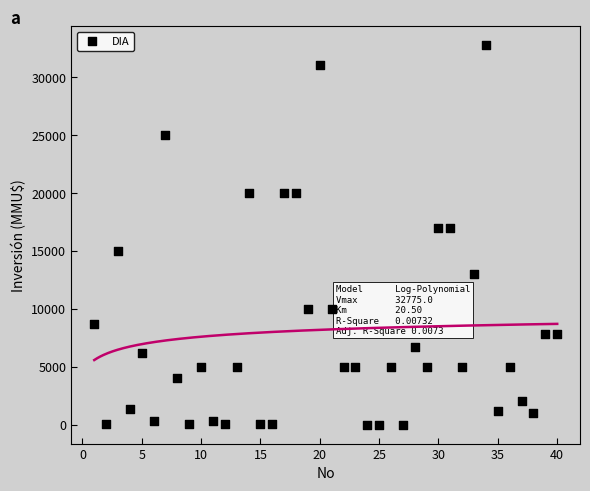

What is the range of Y values (max minus min)?

32765